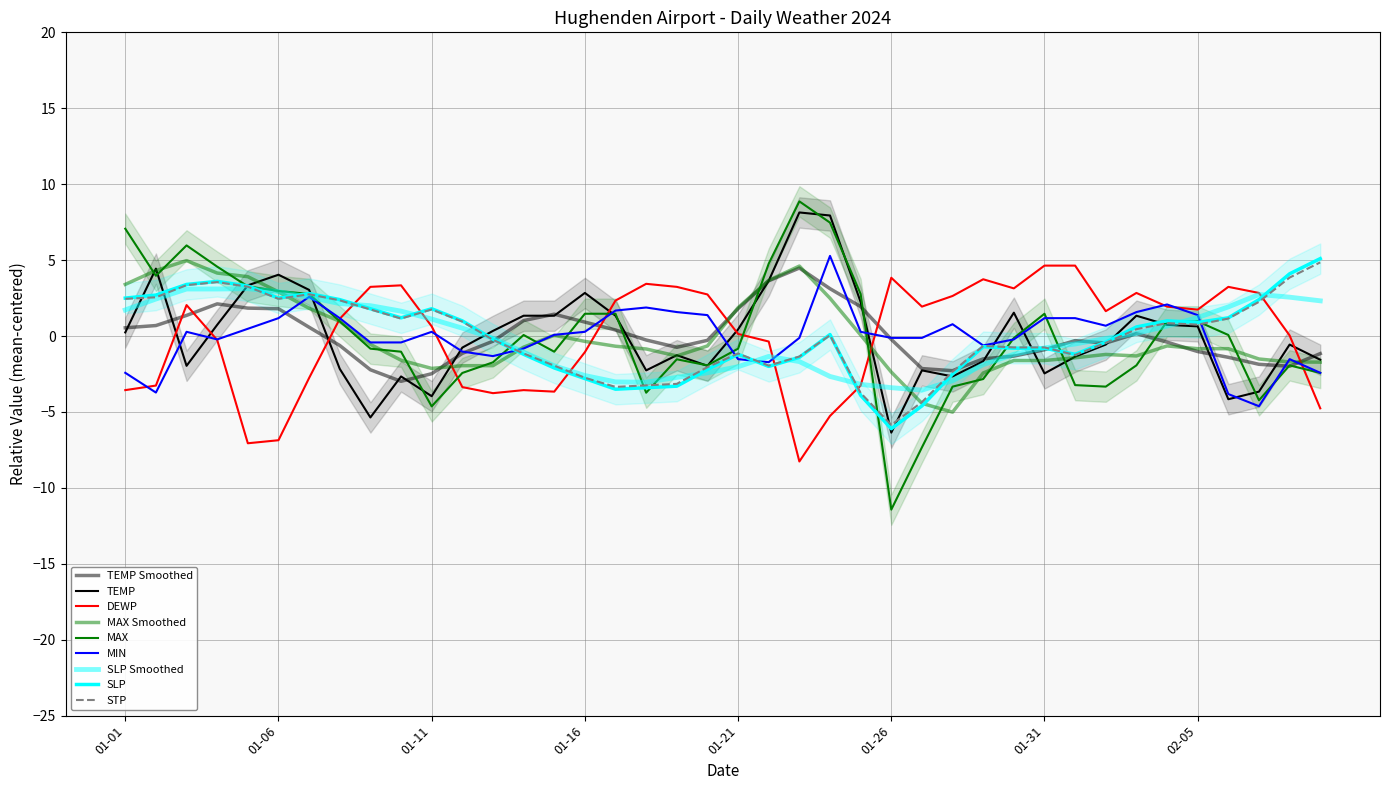

Does the chart display data point markers on the line(s)?

No